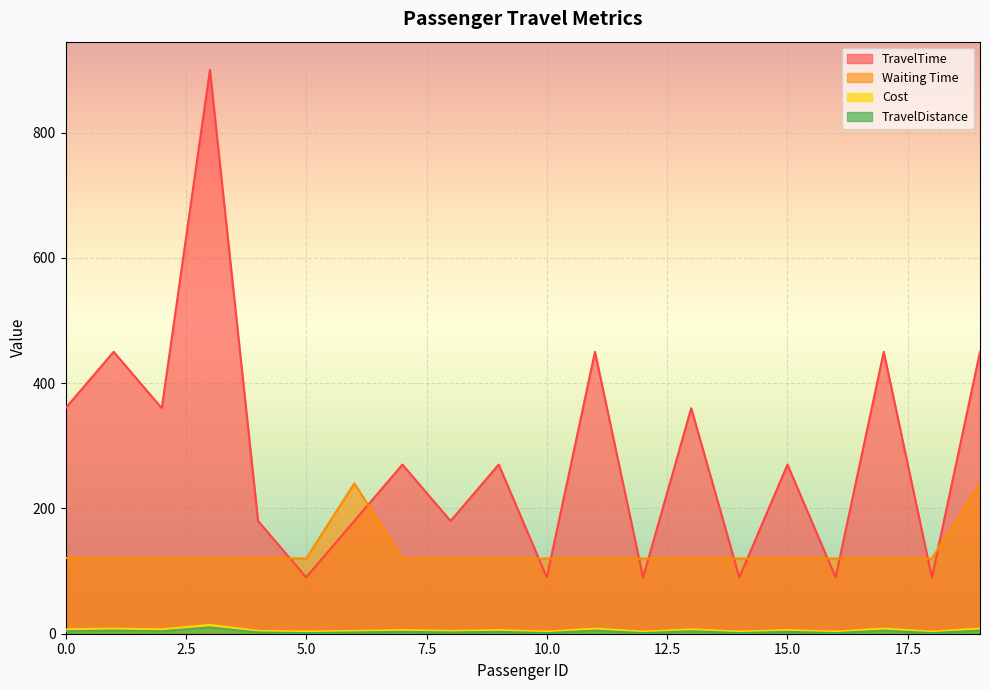

How many lines are shown in the chart?

4